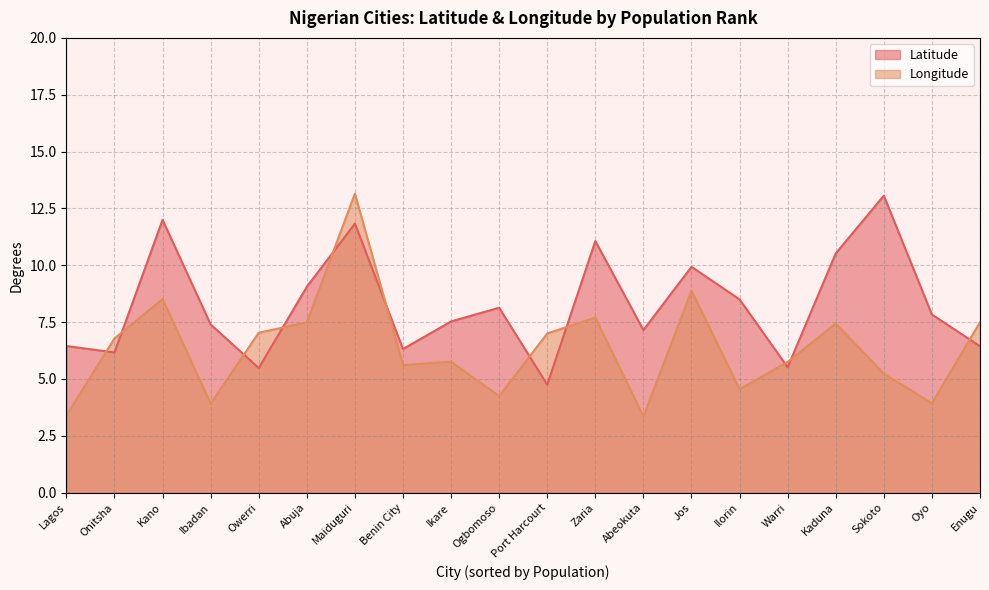

At how many categories does at least one series exceed 4?

20